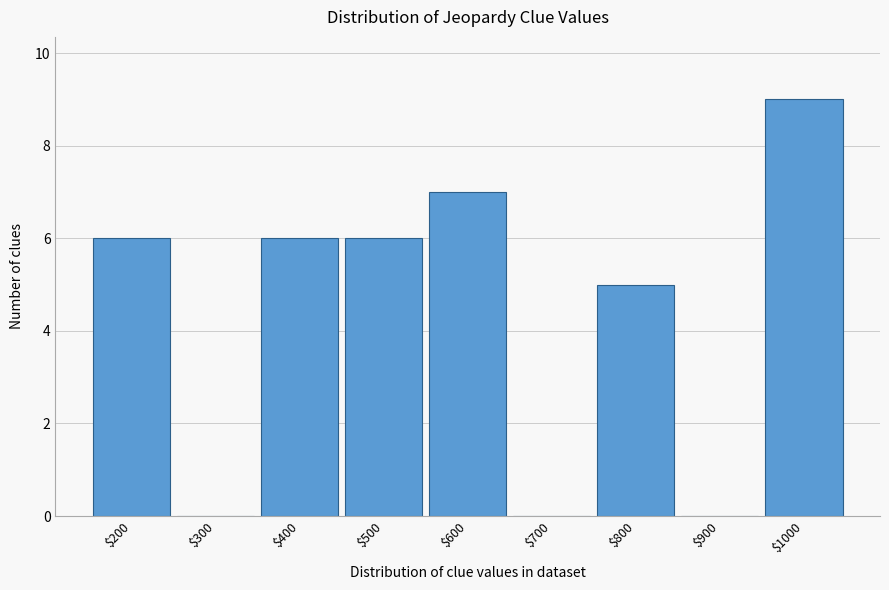

True or false: the data shows -3 at $700.

False